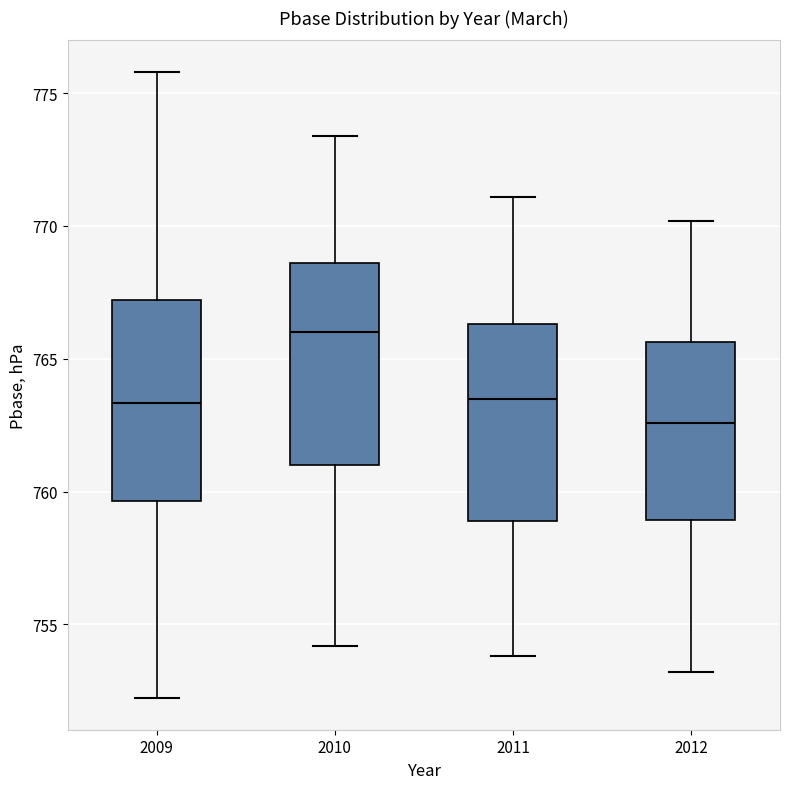

Where is the upper edge of the box at x = 2012 on the y-axis? The values are not printed on the chart, so give them approximately, as read against the axis.

765.5